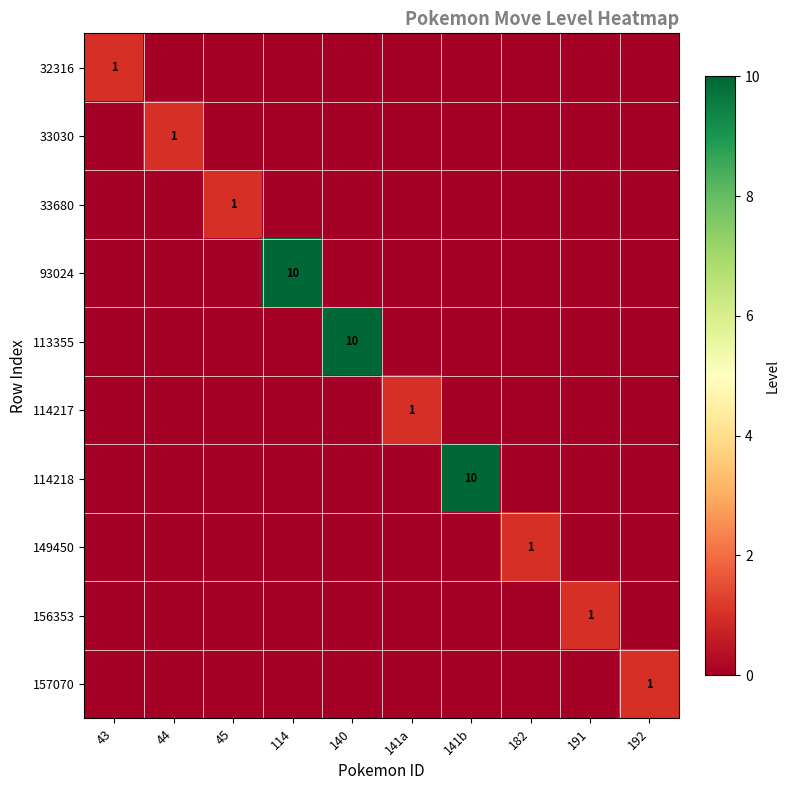

What is the difference between the maximum and second lowest values in the 93024 series?

10